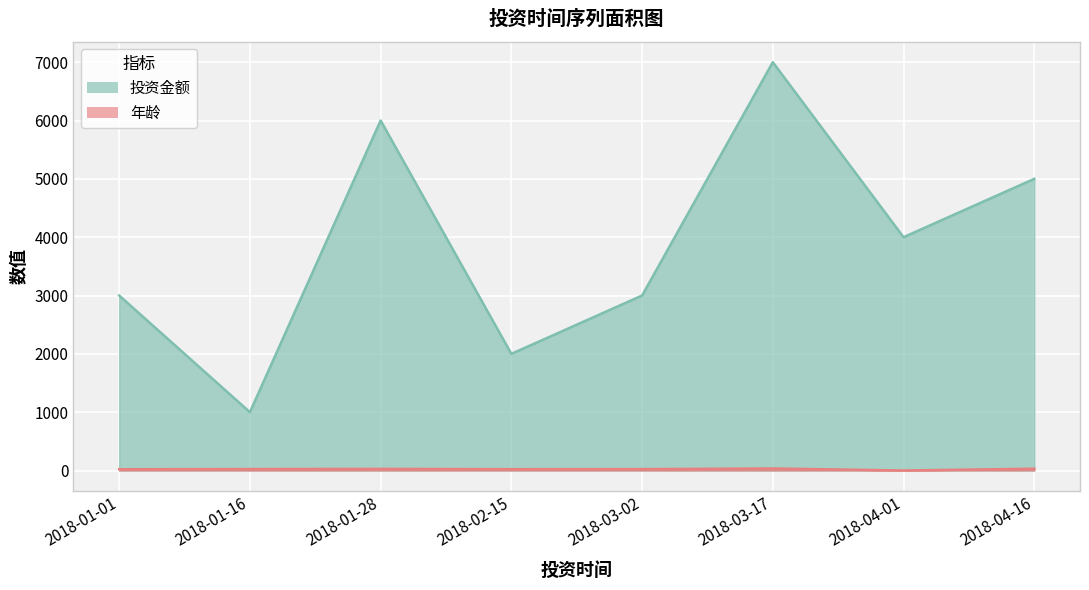

Where is 投资金额 nearest to the value 4000?

2018-04-01